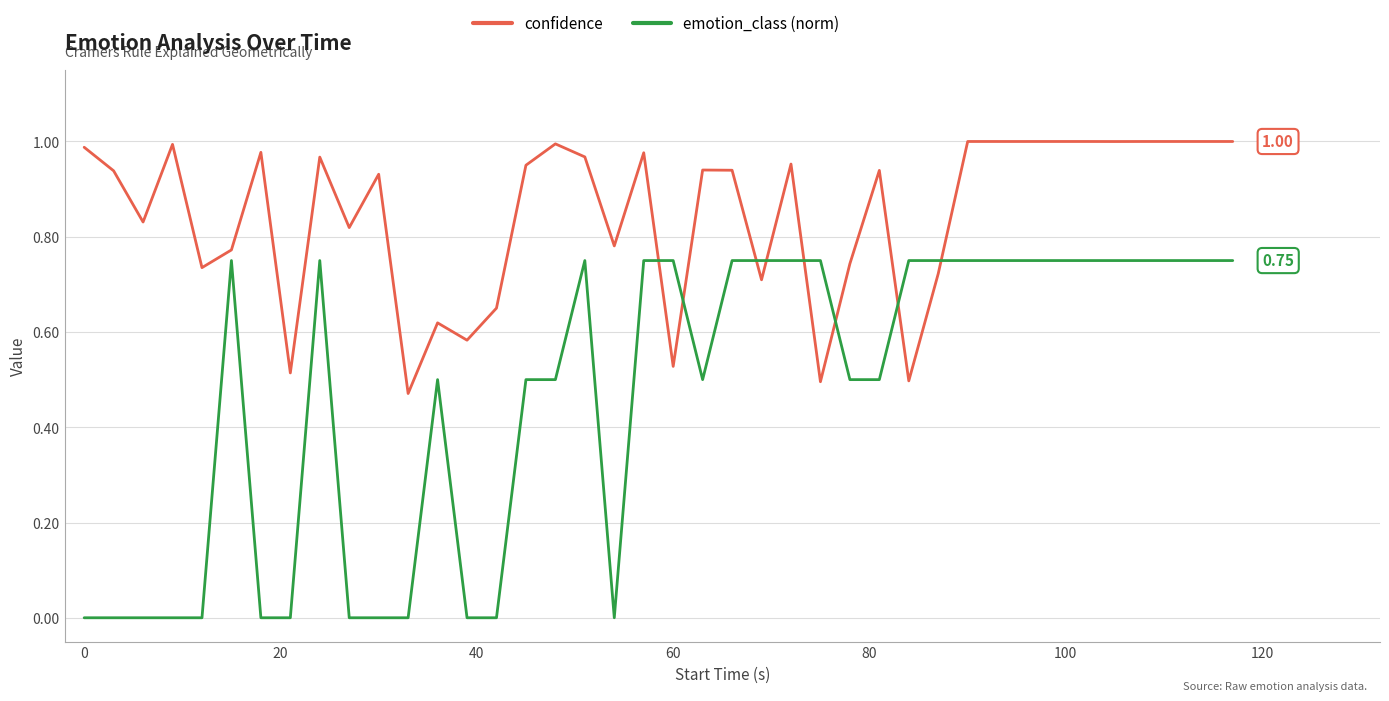

Which series has the largest range (max minus min)?

emotion_class (norm)